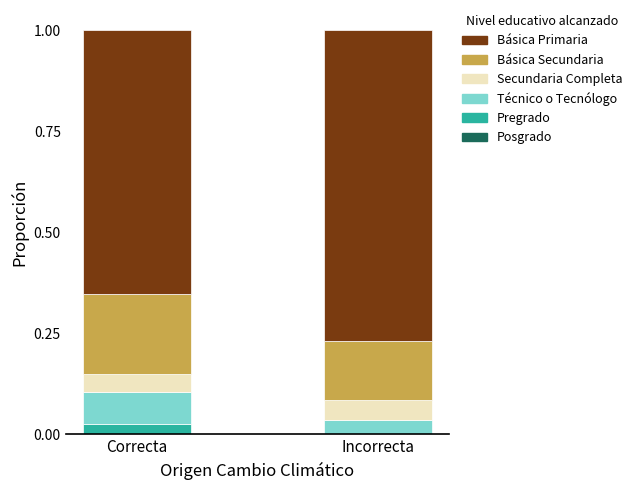

At which label does Pregrado reach its peak?

Correcta